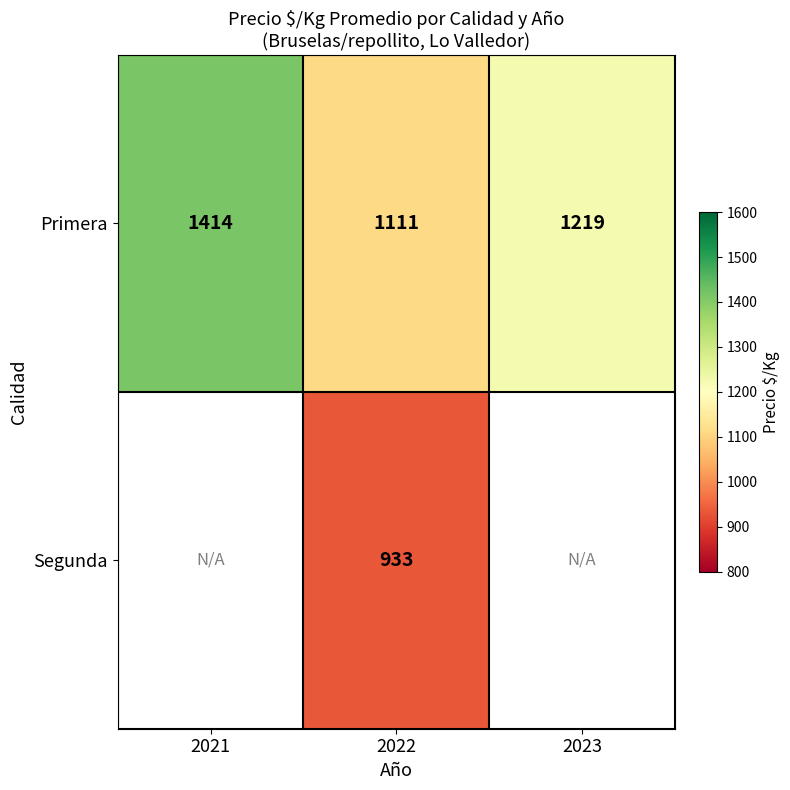

List the labels in order of Primera value, largest first.

2021, 2023, 2022